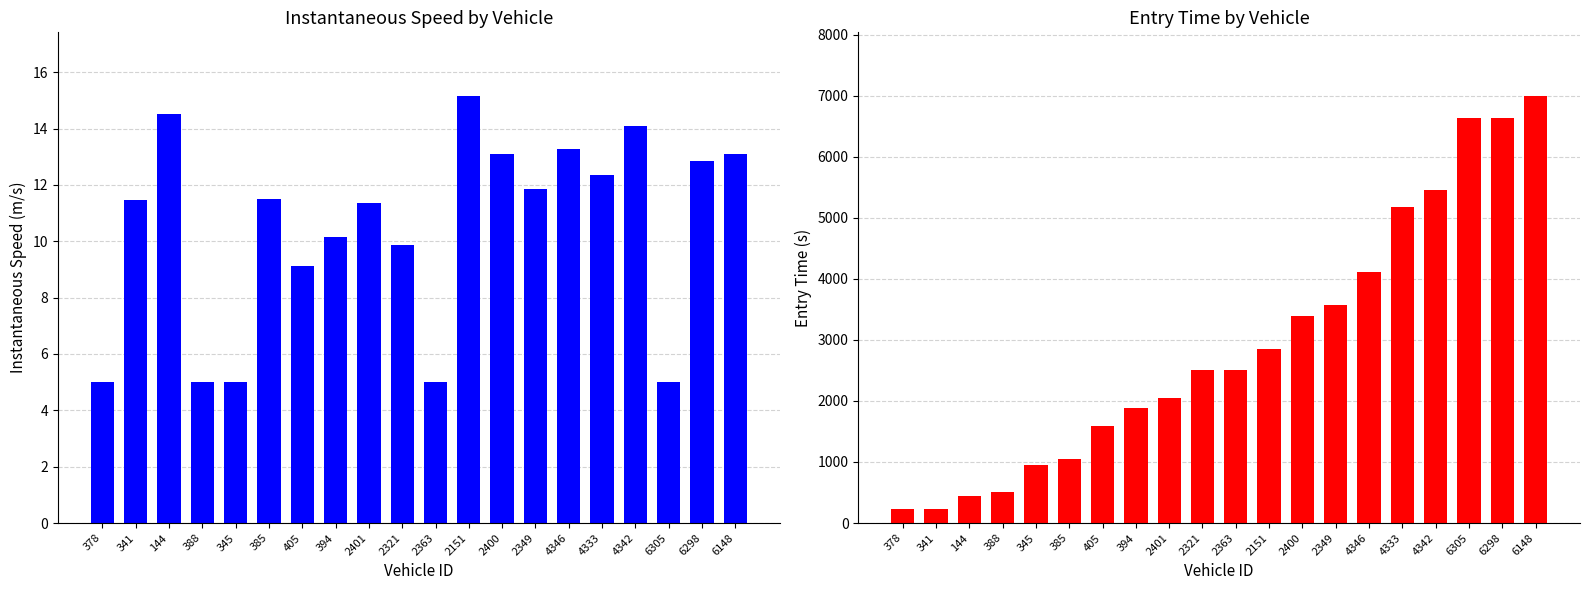

How many bars are there in each group?

2